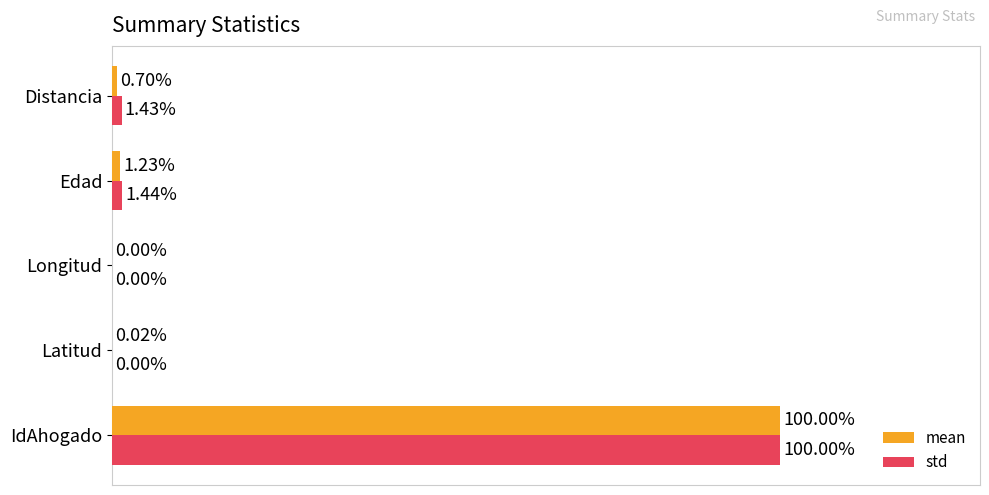

Which series has the largest total across all categories?

std